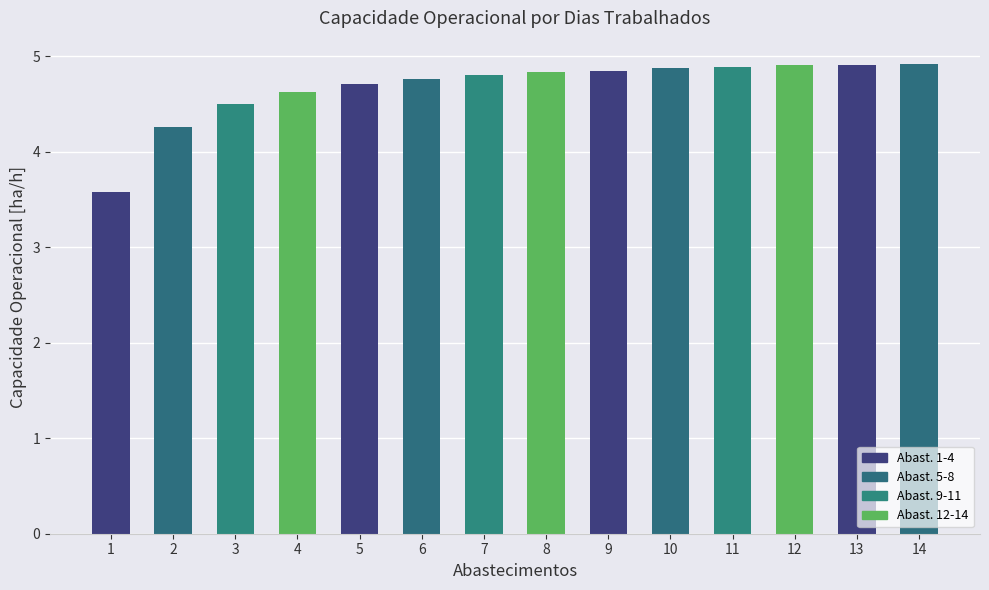

Reading left to right, list all the values displayed in this chart.

1=3.6	2=4.3	3=4.5	4=4.6	5=4.7	6=4.8	7=4.8	8=4.8	9=4.8	10=4.9	11=4.9	12=4.9	13=4.9	14=4.9